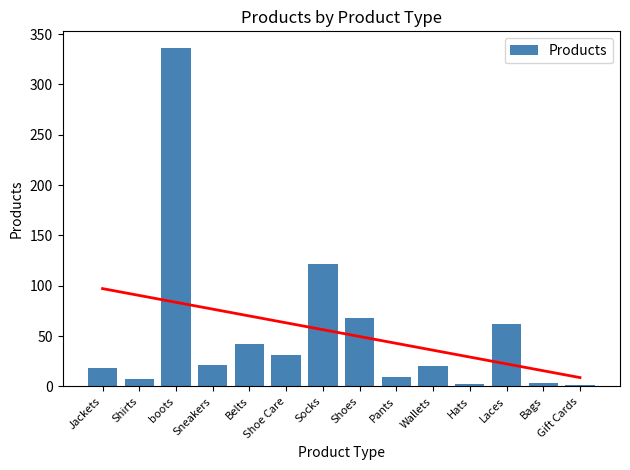

Rank the categories by value from highest to lowest.

boots, Socks, Shoes, Laces, Belts, Shoe Care, Sneakers, Wallets, Jackets, Pants, Shirts, Bags, Hats, Gift Cards